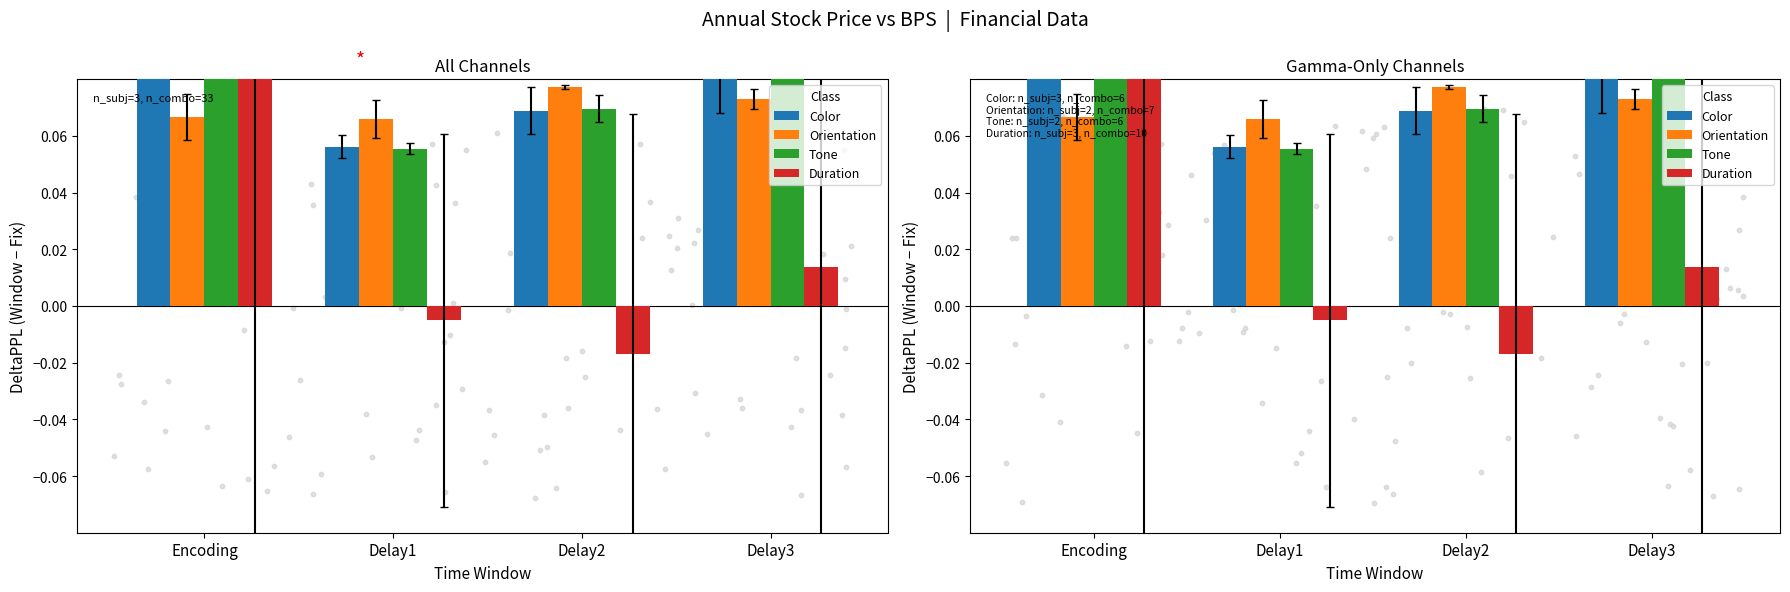

Which series reaches the minimum Y coordinate?

Duration